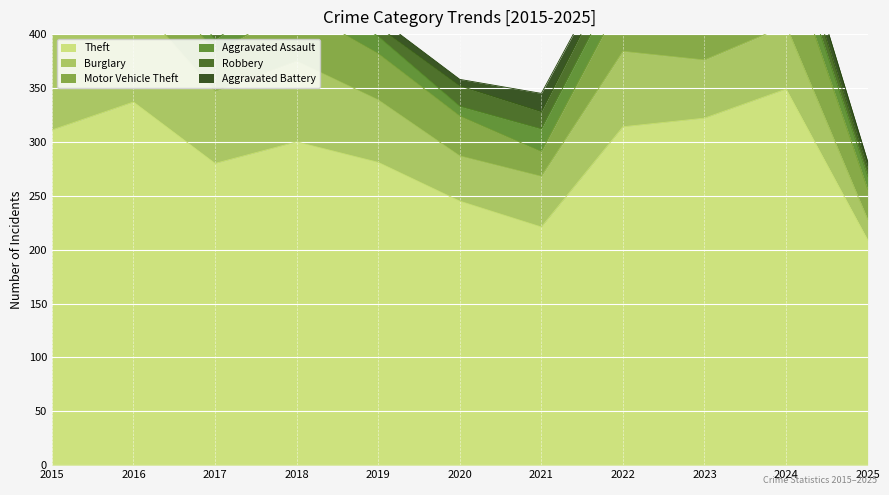

Reading left to right, extract all data points from this chart.

Theft: 2015=311	2016=337	2017=280	2018=300	2019=281	2020=245	2021=221	2022=314	2023=322	2024=349	2025=209
Burglary: 2015=90	2016=96	2017=67	2018=75	2019=58	2020=42	2021=47	2022=70	2023=54	2024=59	2025=19
Motor Vehicle Theft: 2015=27	2016=44	2017=36	2018=50	2019=43	2020=37	2021=23	2022=50	2023=57	2024=69	2025=28
Aggravated Assault: 2015=12	2016=13	2017=12	2018=19	2019=16	2020=9	2021=21	2022=23	2023=22	2024=19	2025=12
Robbery: 2015=8	2016=15	2017=13	2018=11	2019=9	2020=19	2021=16	2022=19	2023=12	2024=16	2025=7
Aggravated Battery: 2015=13	2016=13	2017=9	2018=8	2019=8	2020=6	2021=17	2022=9	2023=16	2024=18	2025=7